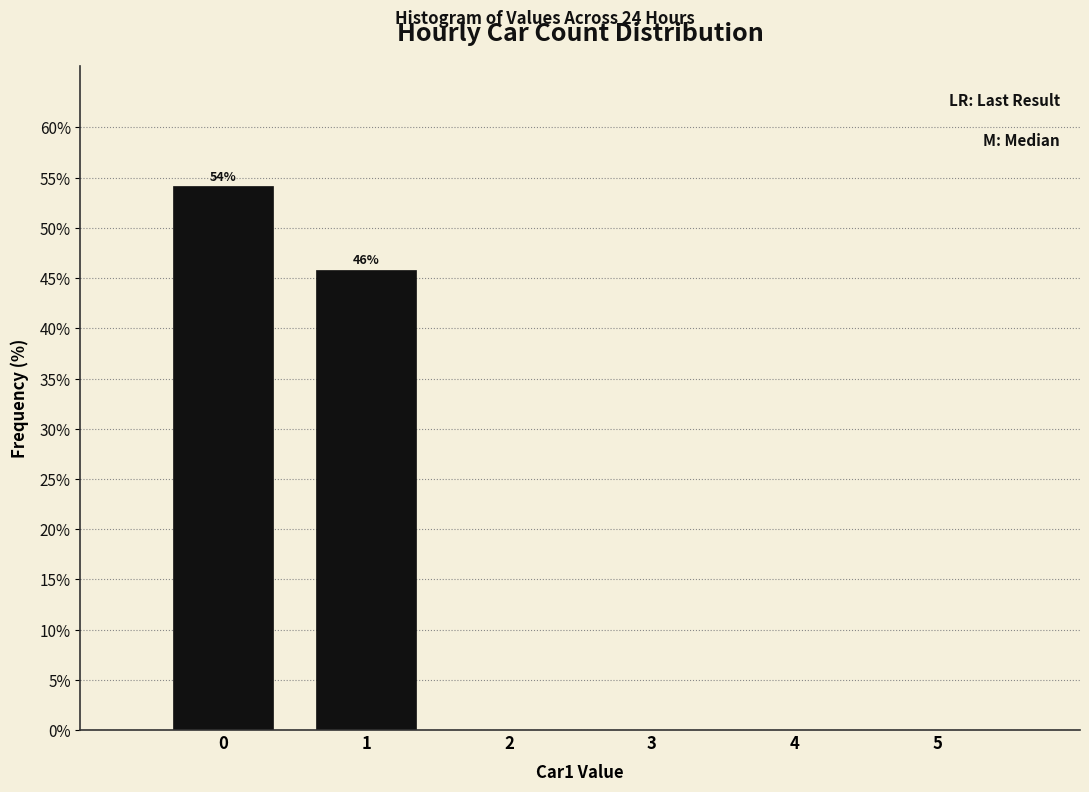

Reading left to right, transcribe all the data shown in this chart.

0=54.2	1=45.8	2=0.0	3=0.0	4=0.0	5=0.0